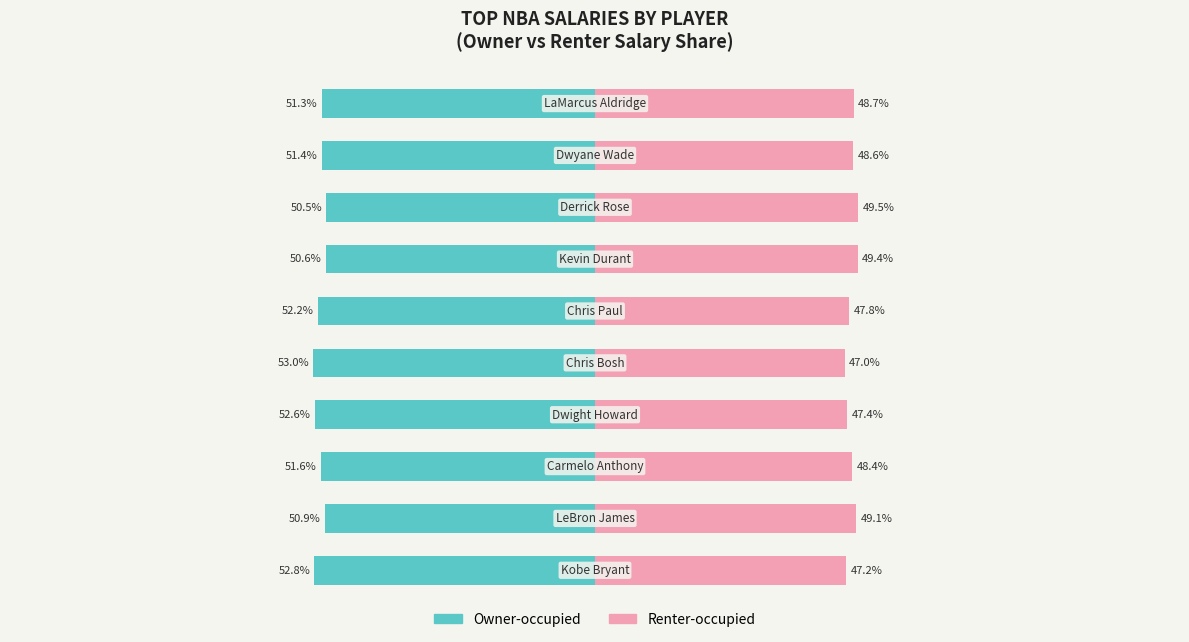

At how many categories does at least one series exceed -44?

10